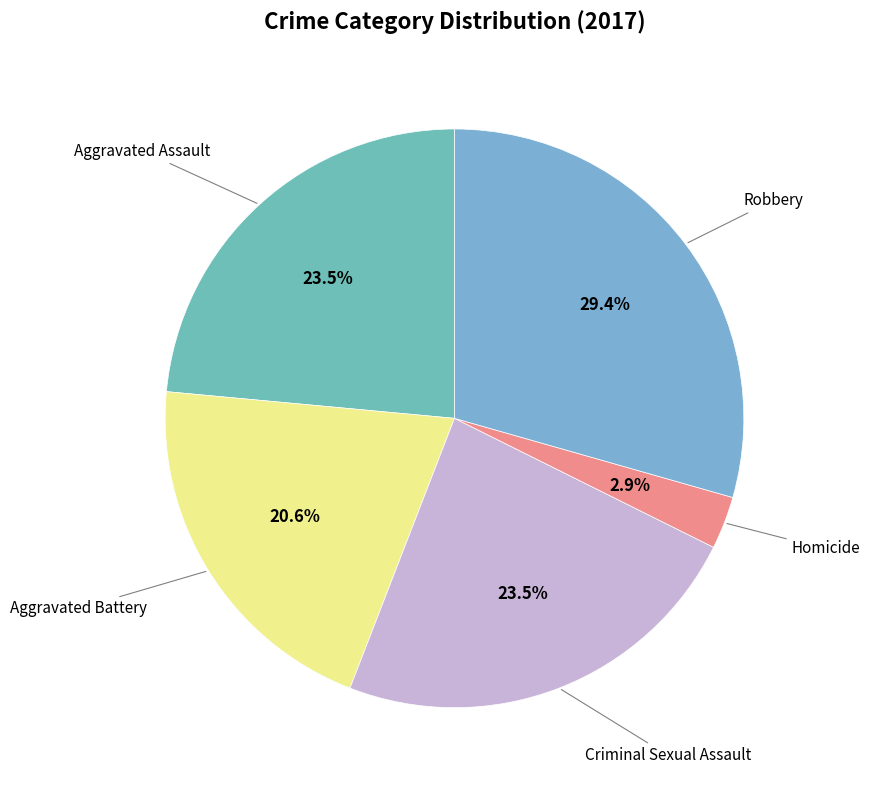

How many slices are in this pie chart?

5